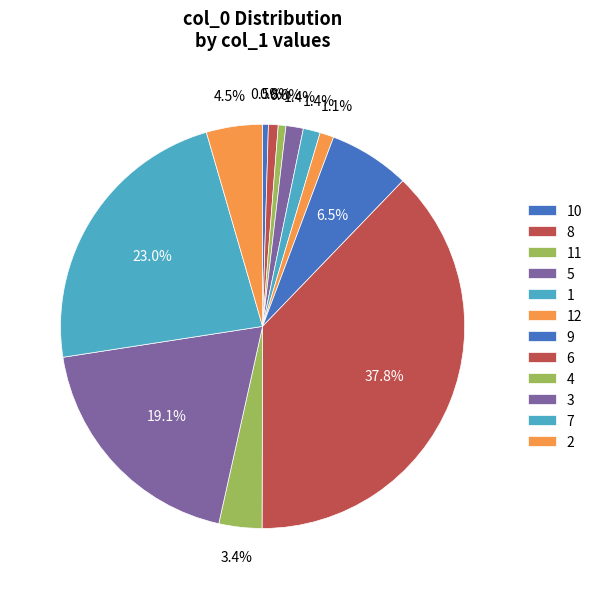

Between 6 and 7, which is larger?

6